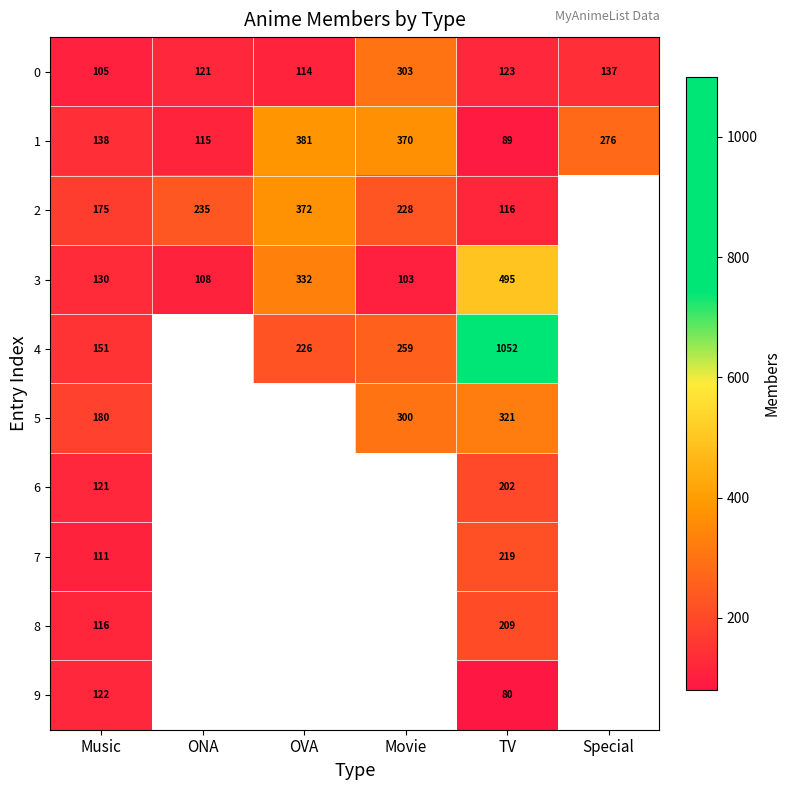

At how many categories does at least one series exceed 214?

5